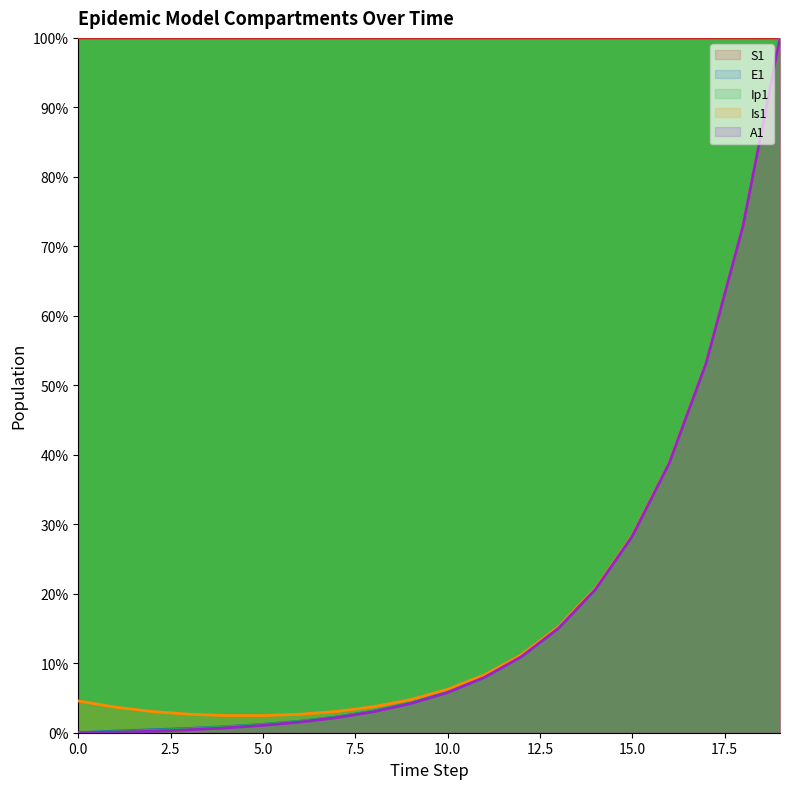

At how many categories does at least one series exceed 74?

20